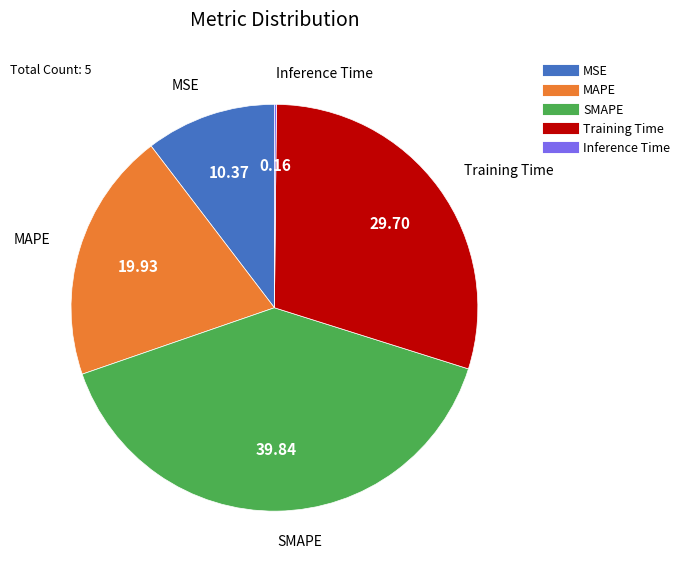

Does MAPE represent more than half of the total?

No